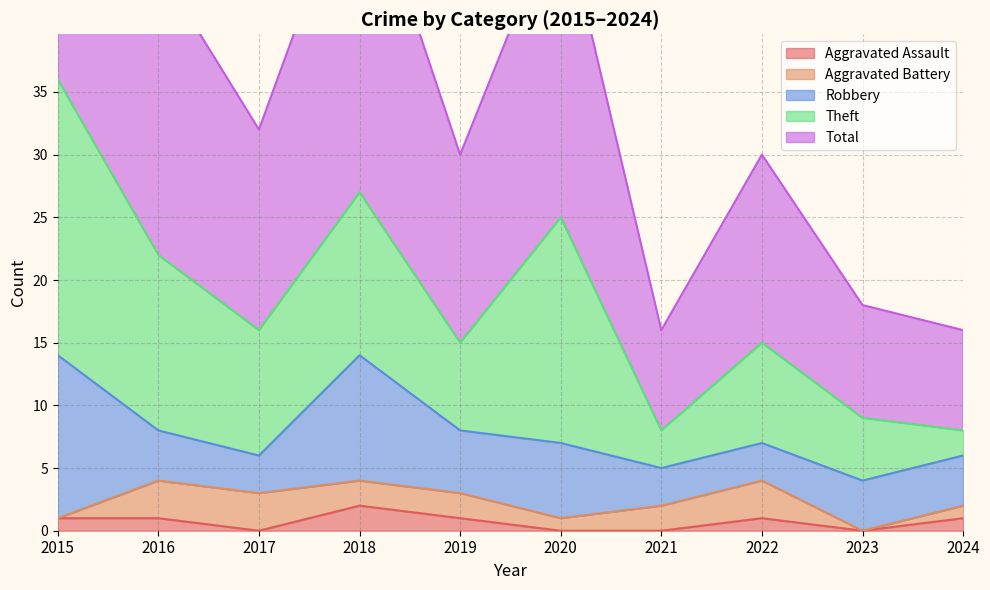

At which category does Robbery reach its first local valley?

2017